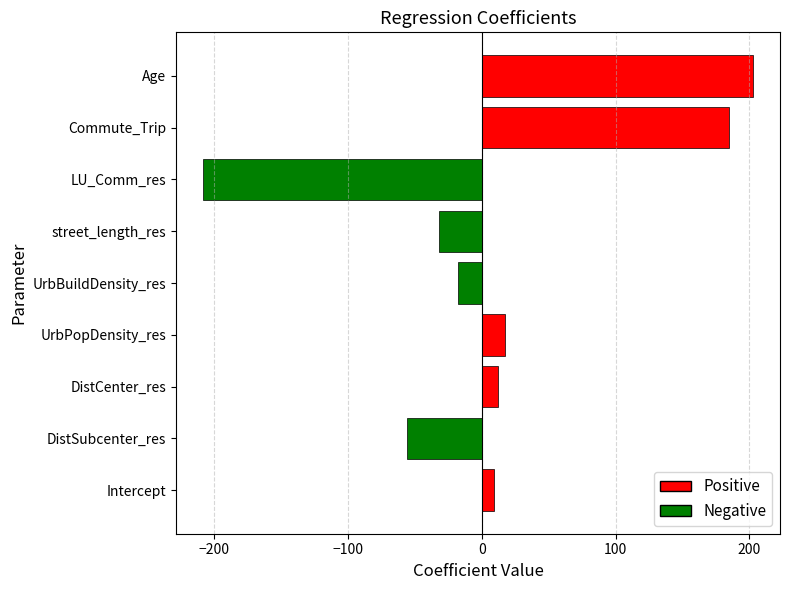

Count the number of data series in this chart.

1